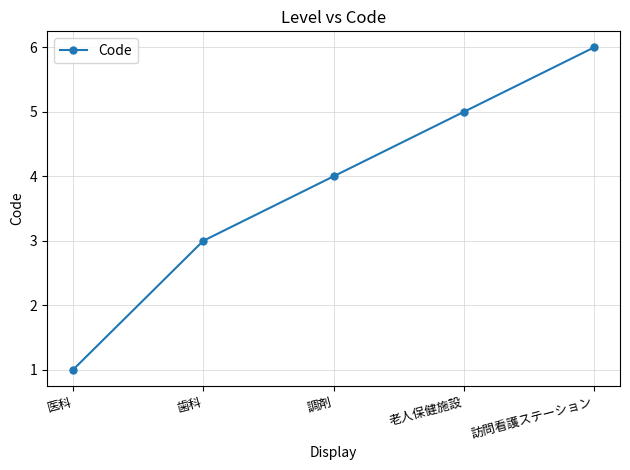

Reading left to right, list all the values displayed in this chart.

1	3	4	5	6